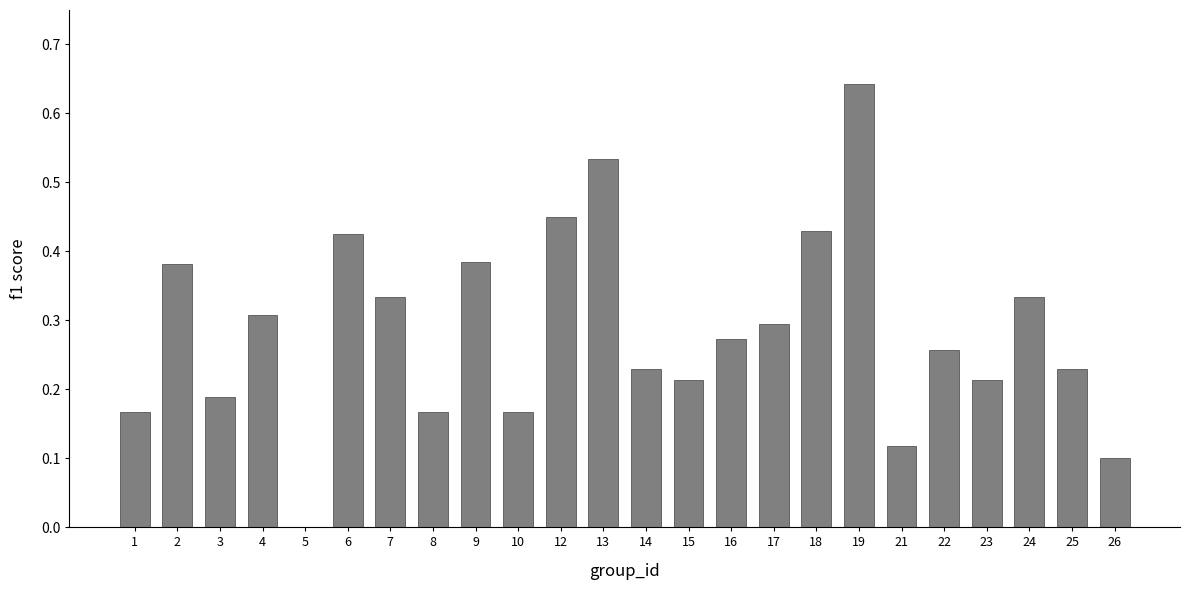

What is the change in value from 1 to 19?

+0.5